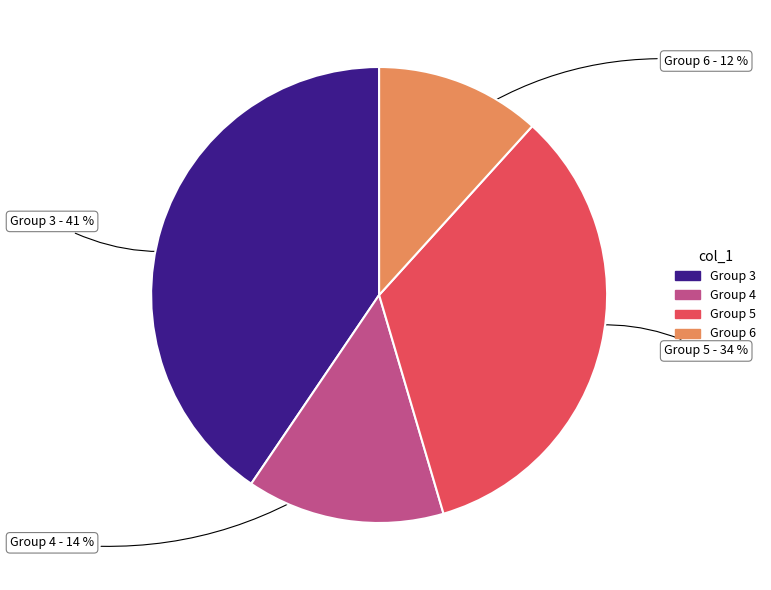

How many segments does this pie chart have?

4